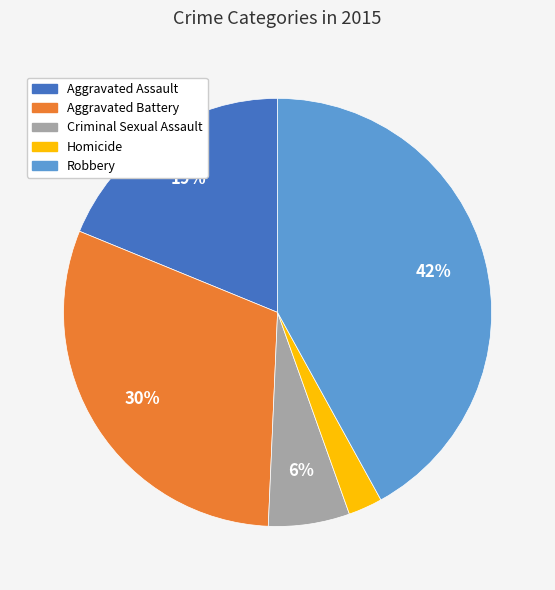

To the nearest percent, what is the difference between the largest and smallest slice percentages?

39%